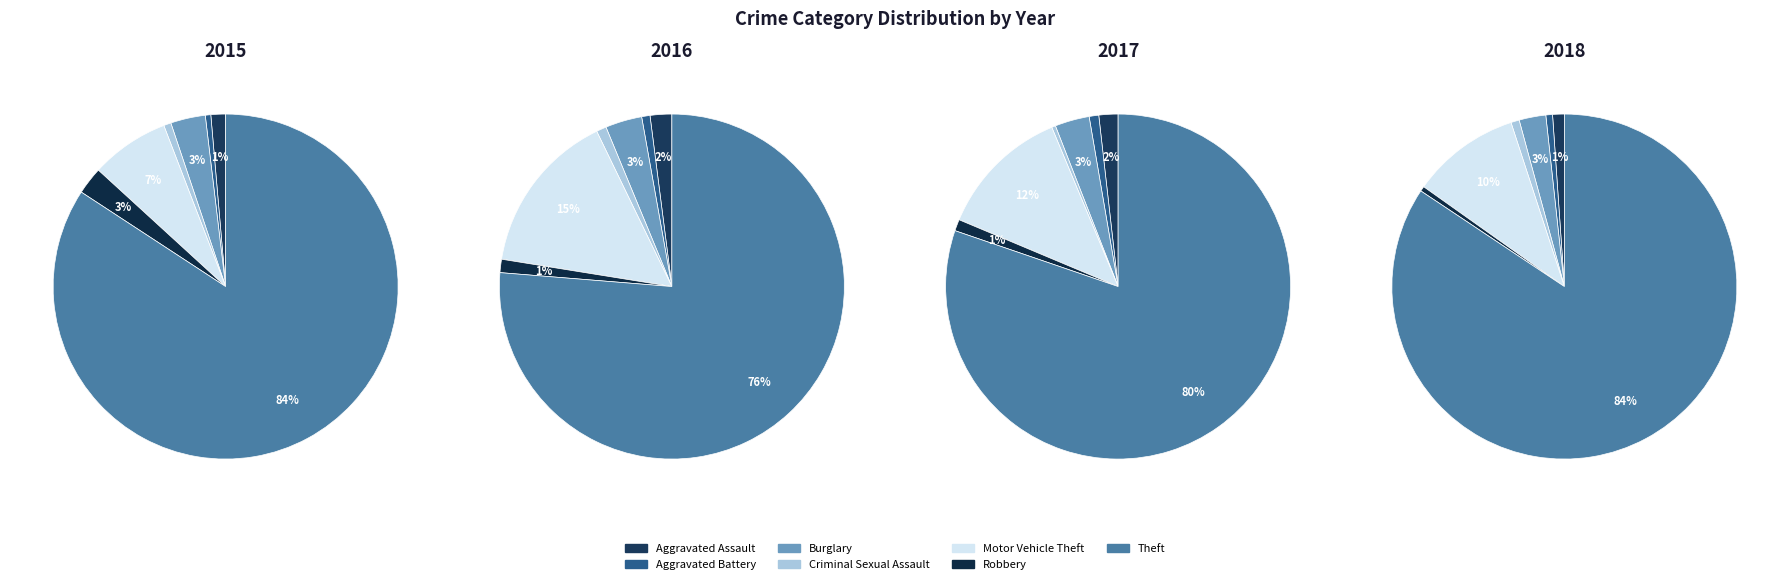

Which series has the largest range (max minus min)?

2018